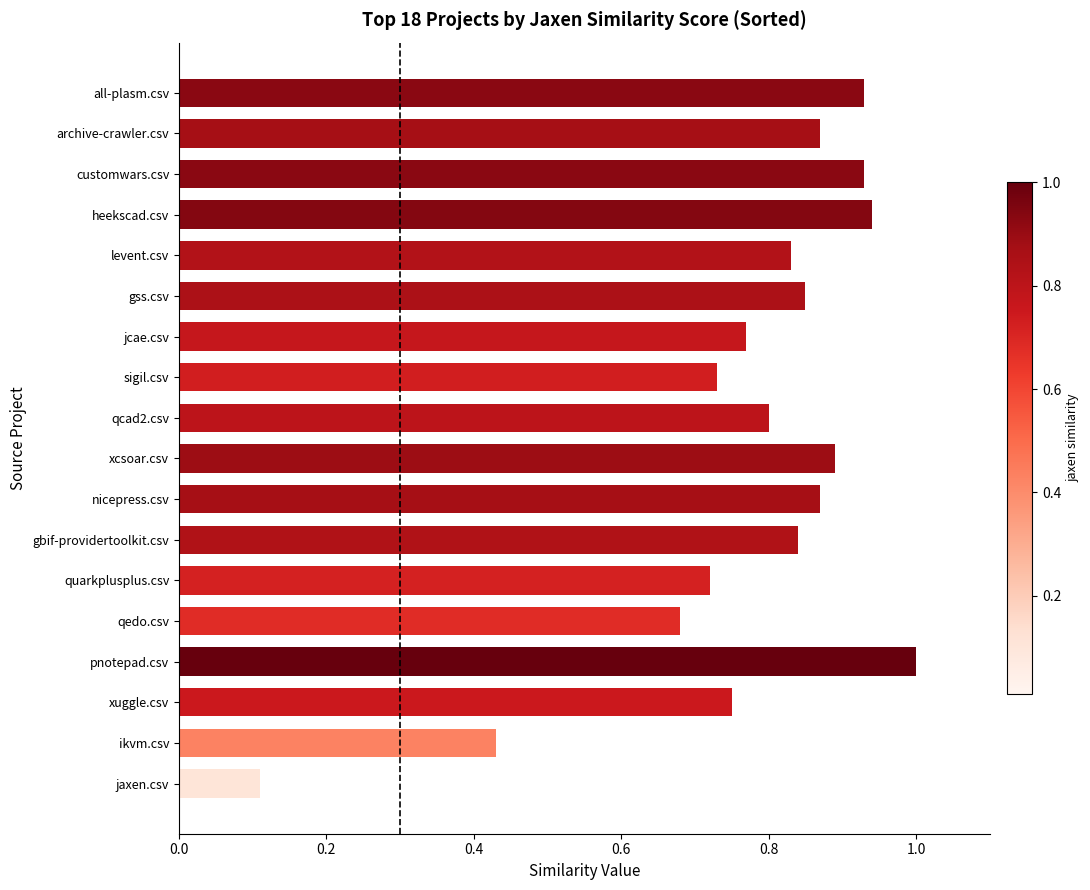

Where is the data nearest to the value 0?

jaxen.csv